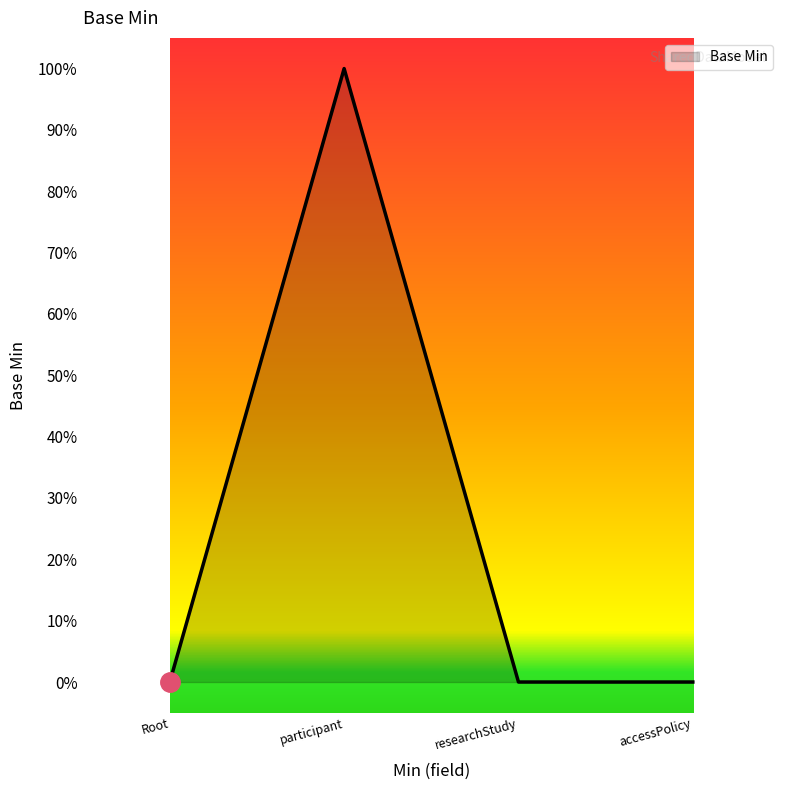

Reading left to right, extract all data points from this chart.

0	1	0	0